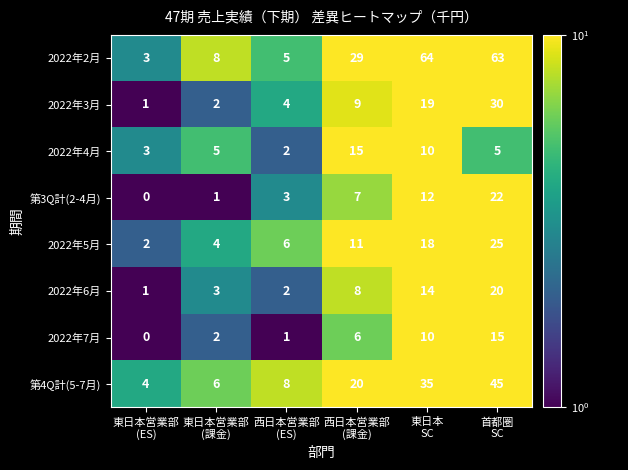

What is the maximum value for 2022年3月?

30